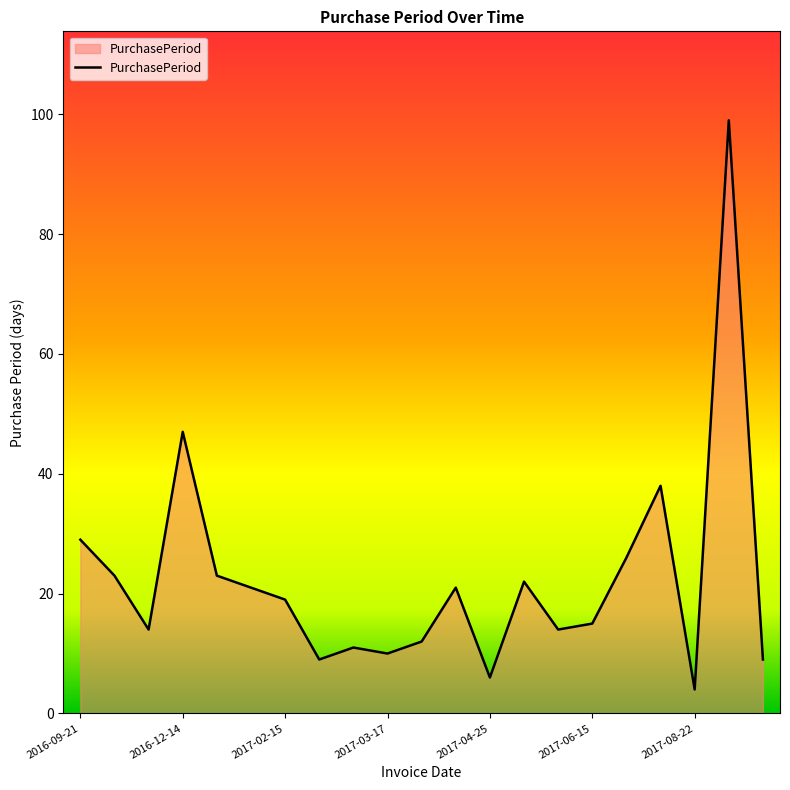

What is the maximum value shown in the chart?

99